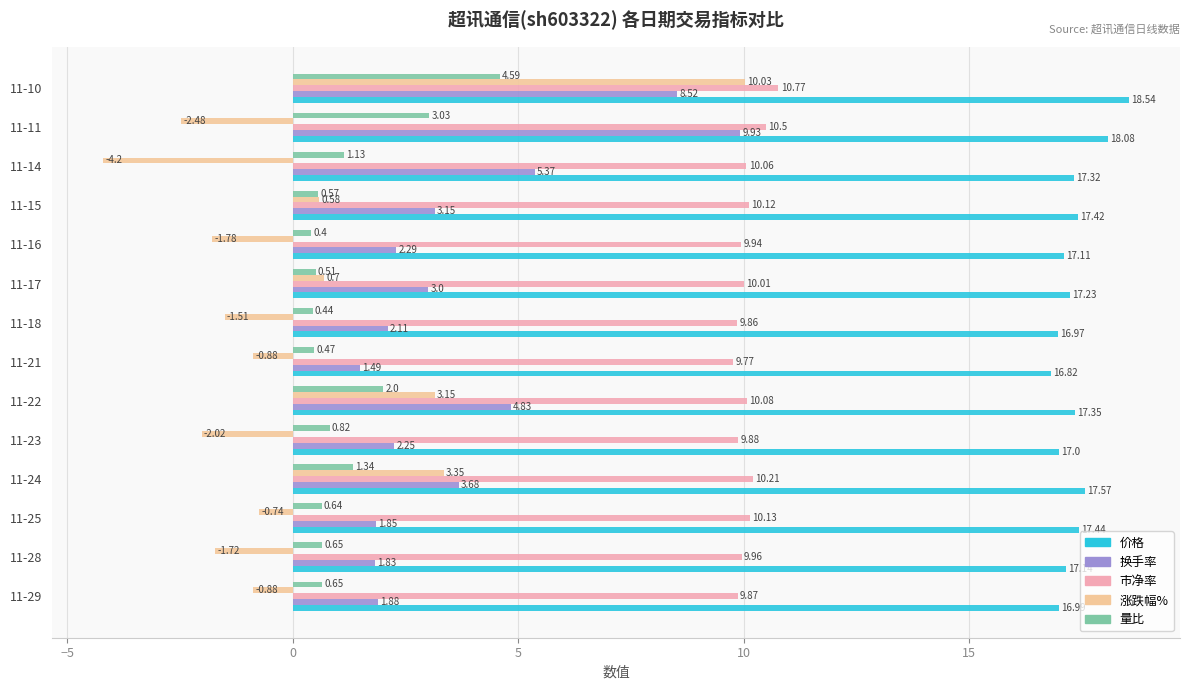

What is the difference between the 换手率 values at 11-22 and 11-11?

5.1